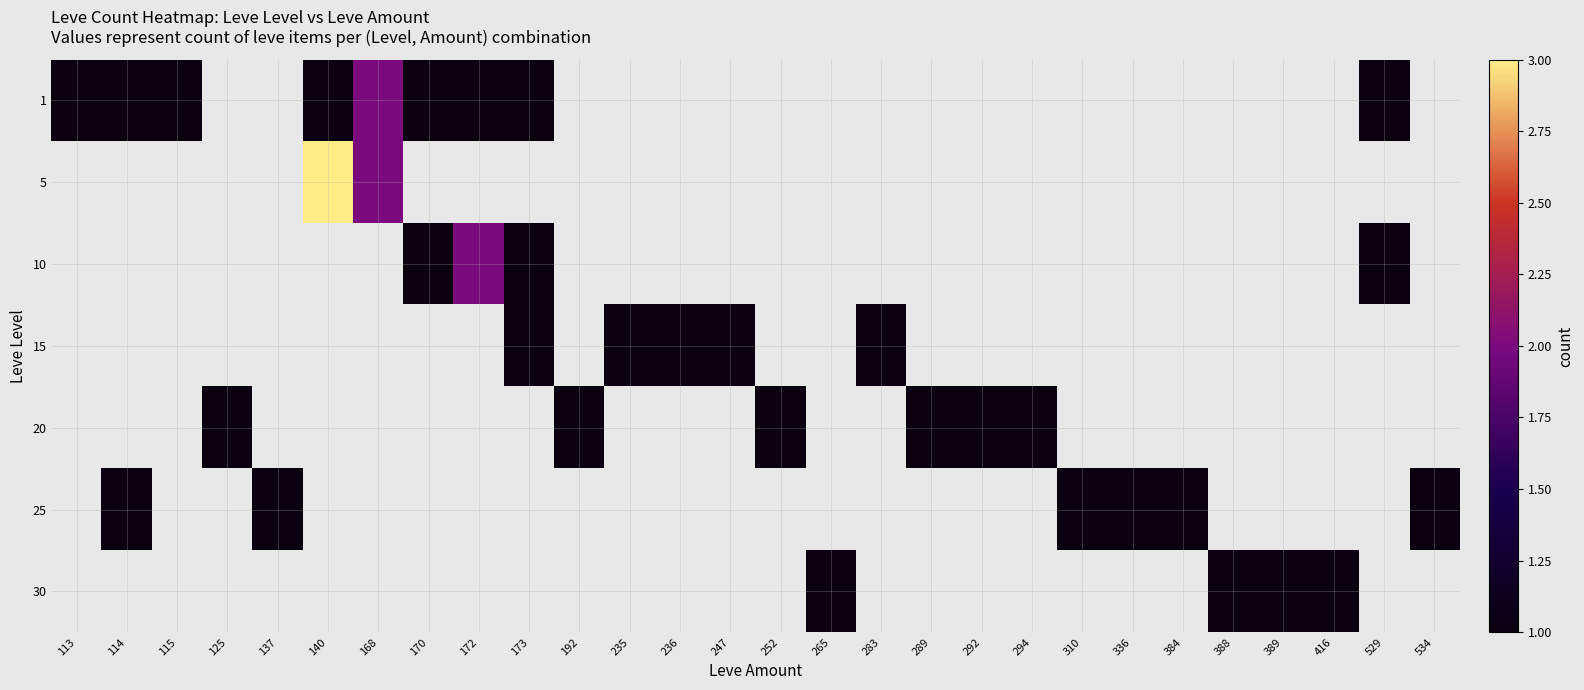

Which category has the highest value across all series?

140